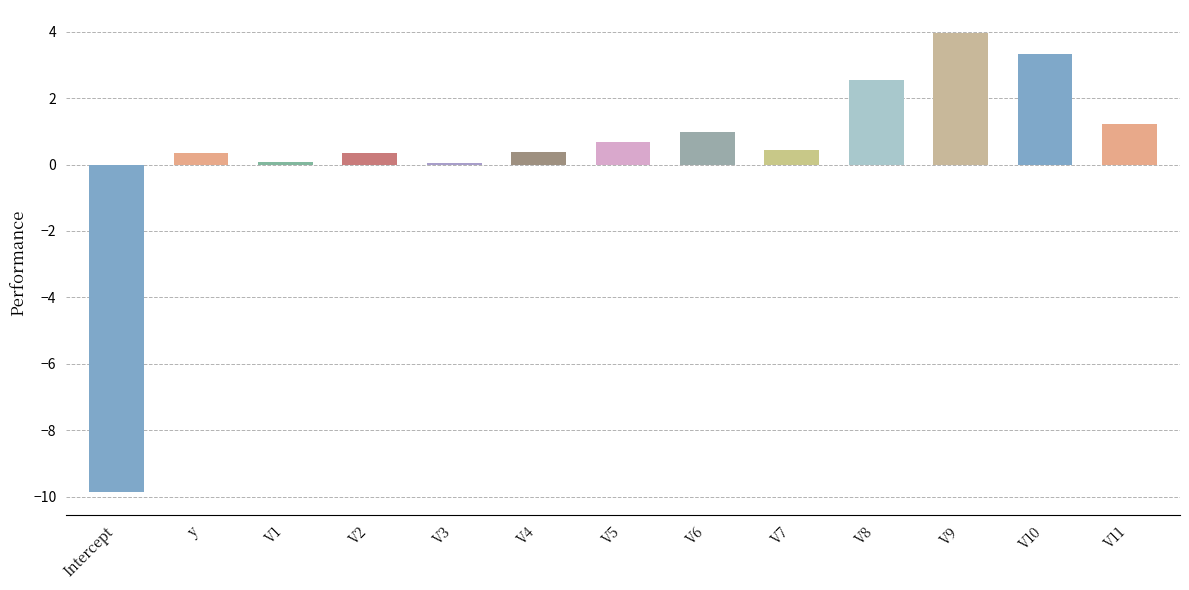

True or false: the data shows 0.0 at V3.

True